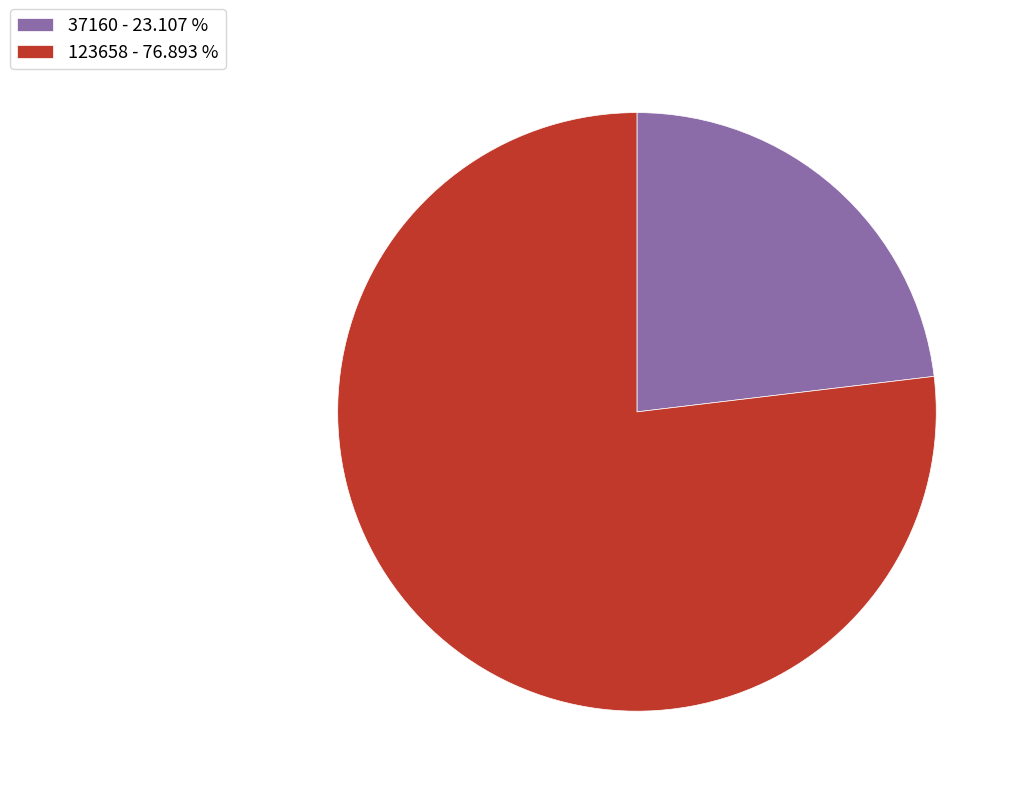

How many slices are in this pie chart?

2